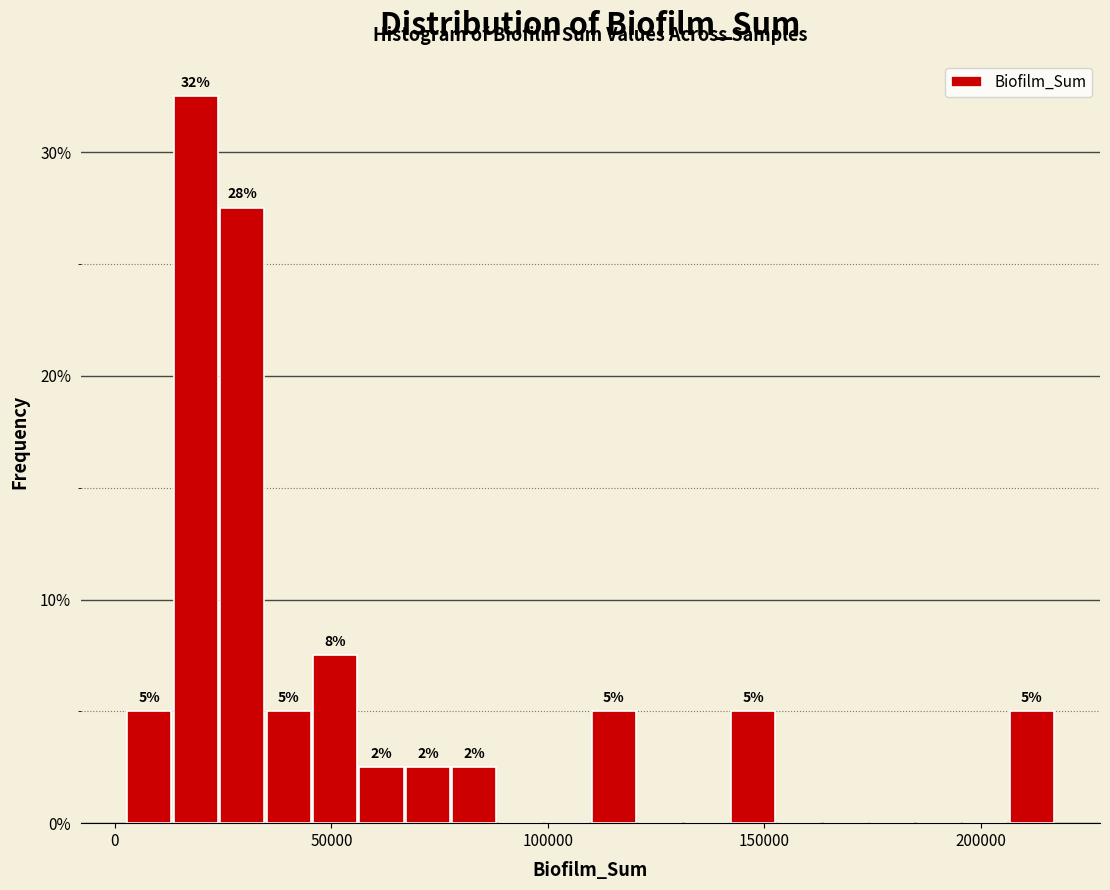

Read against the x-axis, roughly where is the centre of the tallest bar?

20000